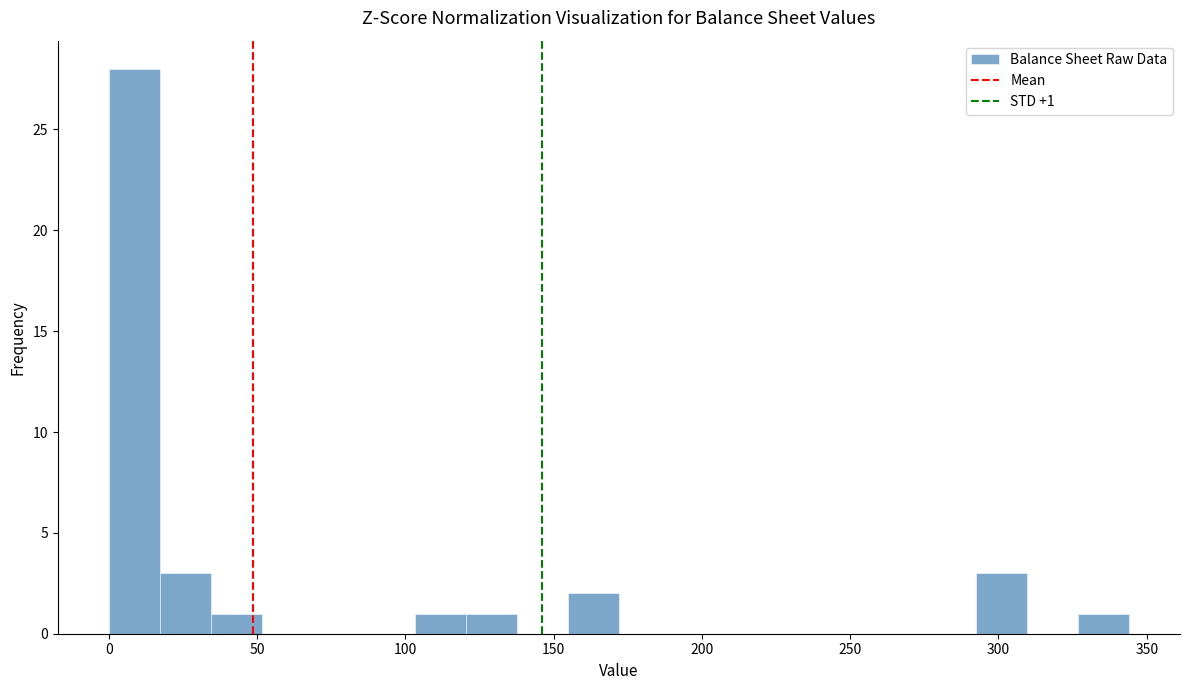

Read against the x-axis, roughly where is the centre of the tallest bar?

10